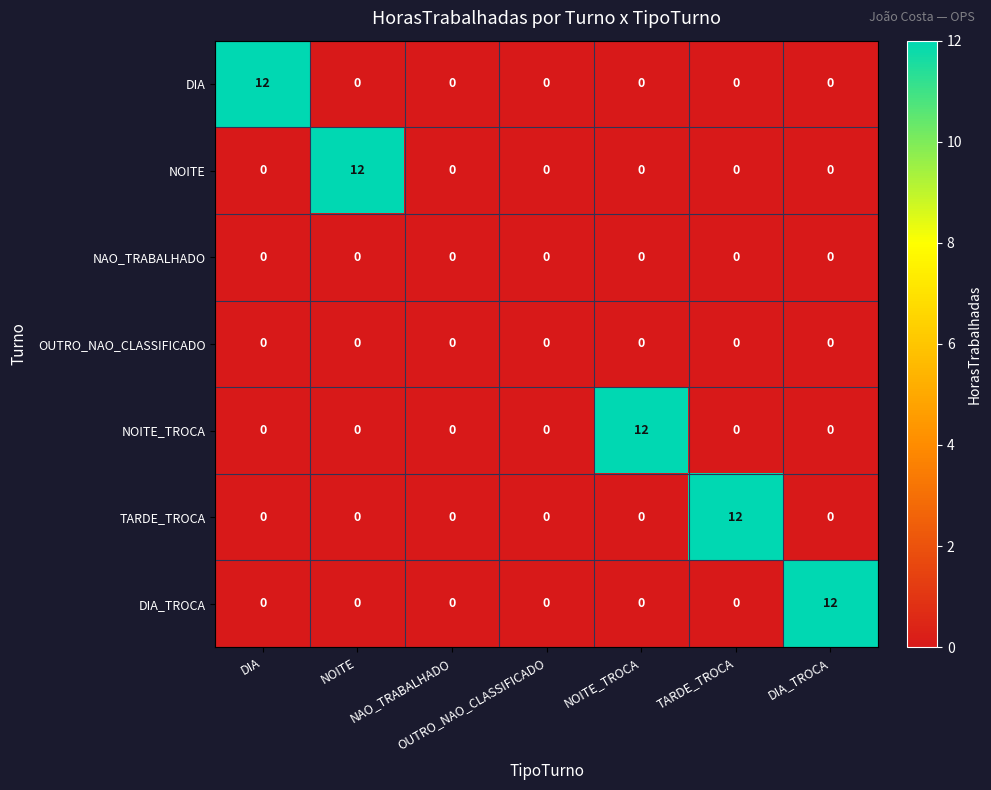

What is the spread (max minus min) of values at NOITE?

12